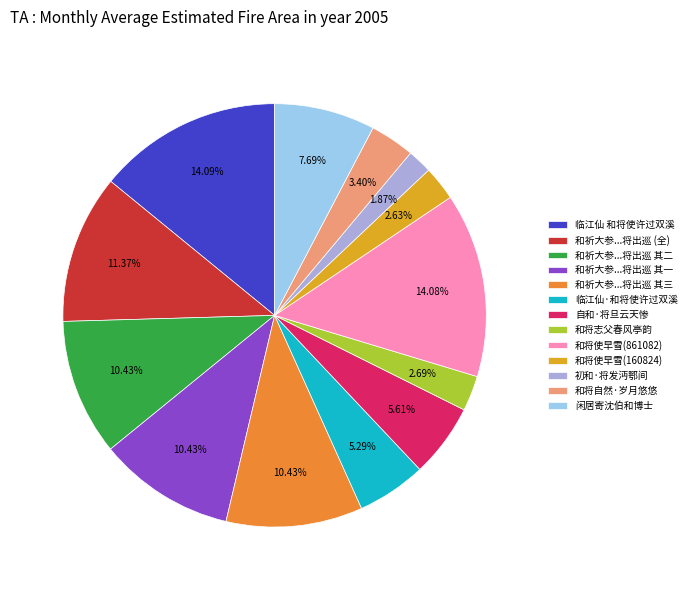

How many slices are in this pie chart?

13